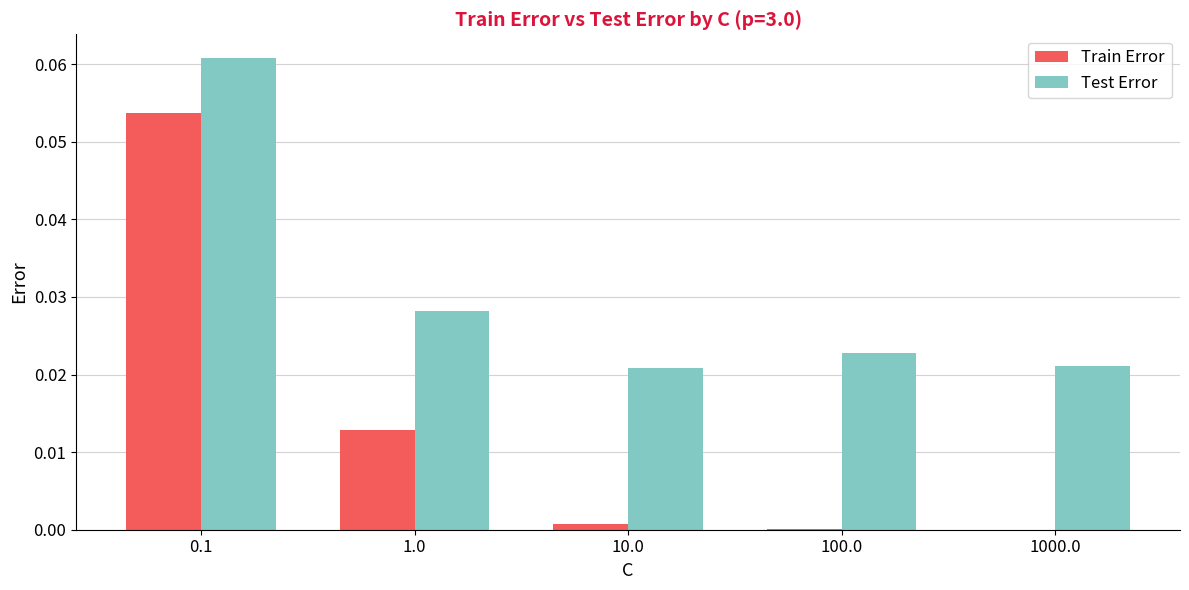

The value of Test Error at 1000.0 is 0.0. True or false?

True